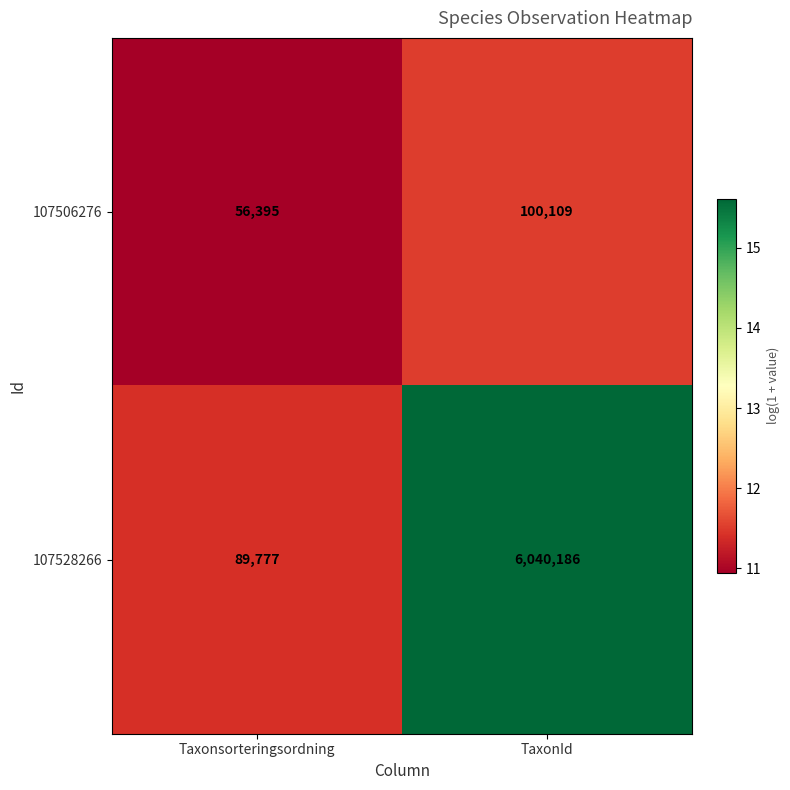

Between Taxonsorteringsordning and TaxonId, which series saw the biggest shift?

107528266